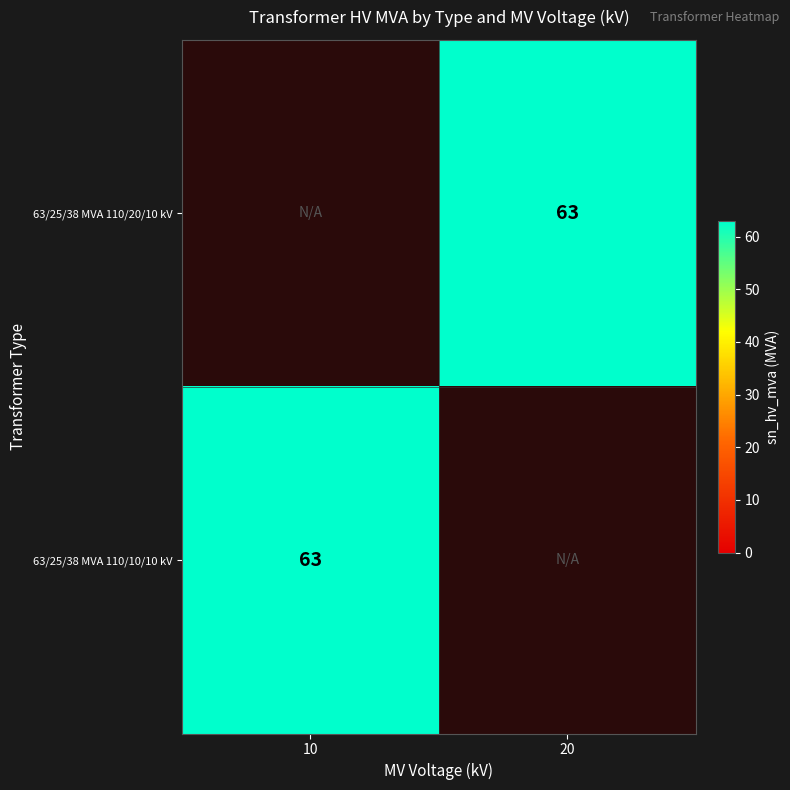

What is the minimum value for 63/25/38 MVA 110/10/10 kV?

63.0